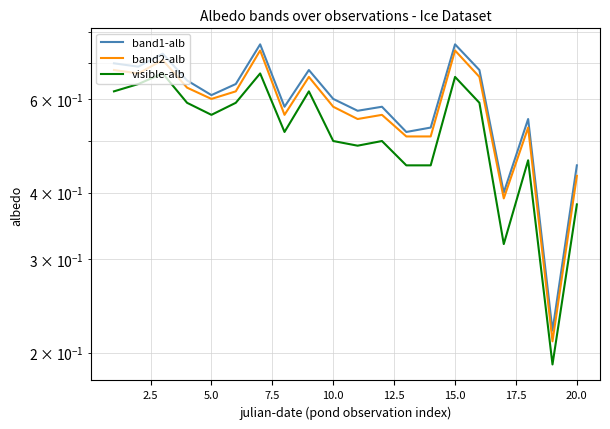

Read the band1-alb value at 2.5.

0.7